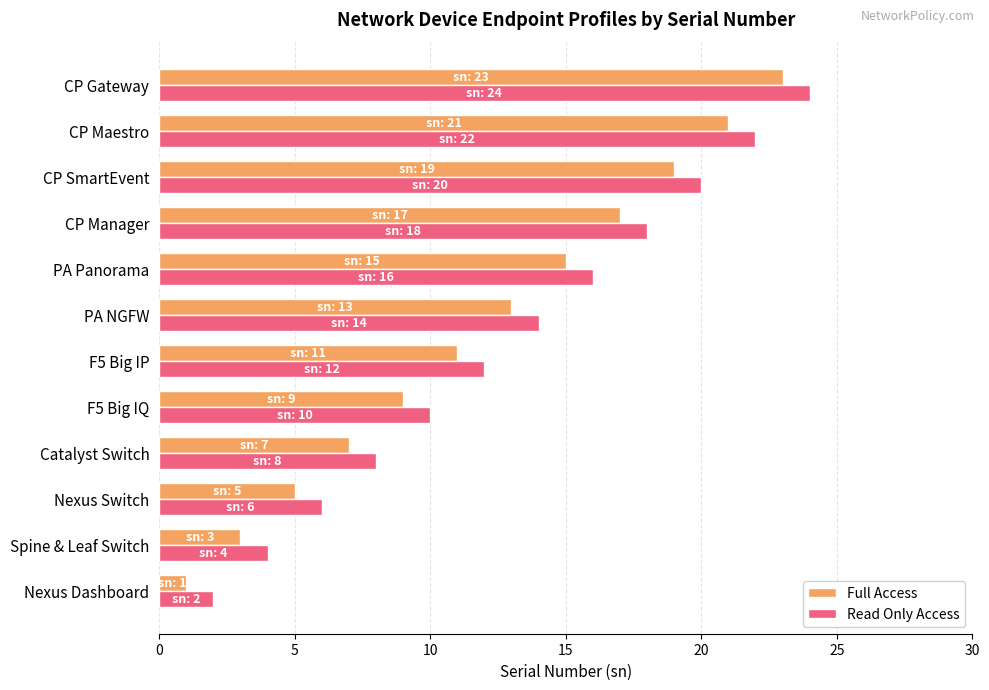

List the labels in order of Full Access value, largest first.

CP Gateway, CP Maestro, CP SmartEvent, CP Manager, PA Panorama, PA NGFW, F5 Big IP, F5 Big IQ, Catalyst Switch, Nexus Switch, Spine & Leaf Switch, Nexus Dashboard